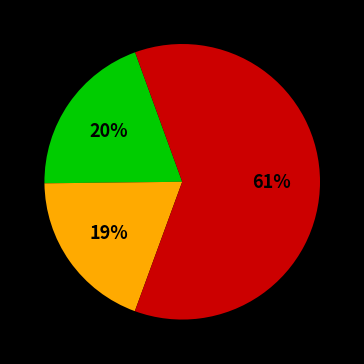

To the nearest percent, what is the average slice percentage?

33%